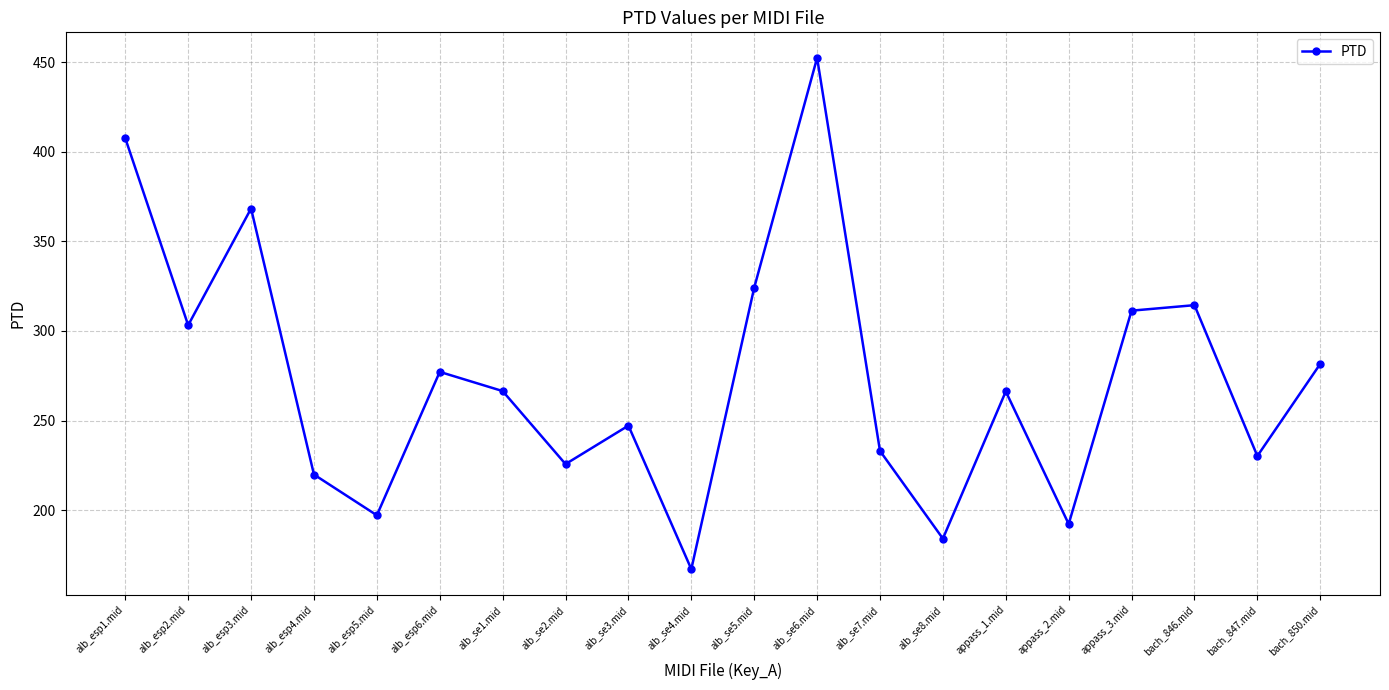

How many categories are shown in the chart?

20